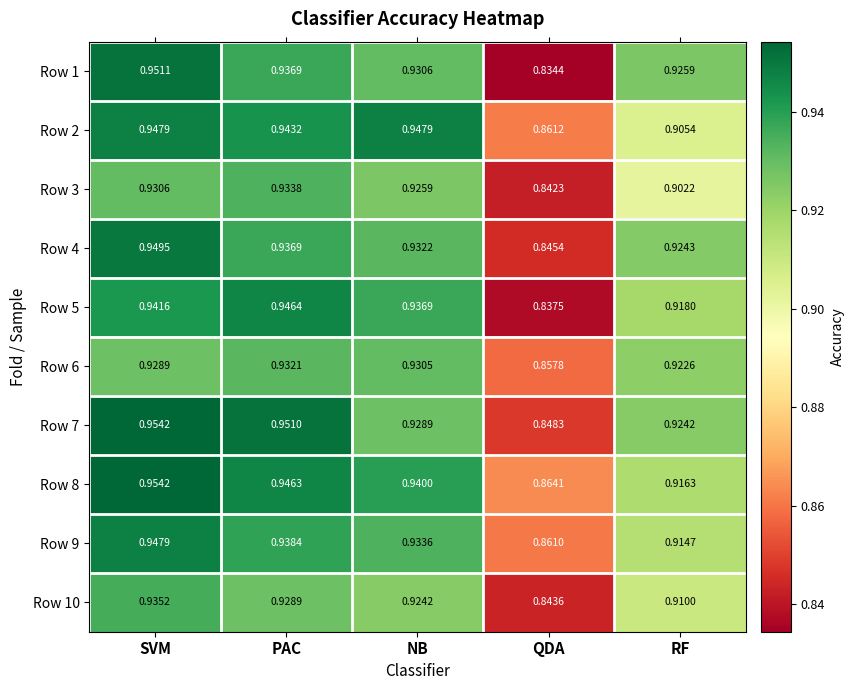

Is the value of Row 7 at PAC greater than the value of Row 10 at PAC?

Yes